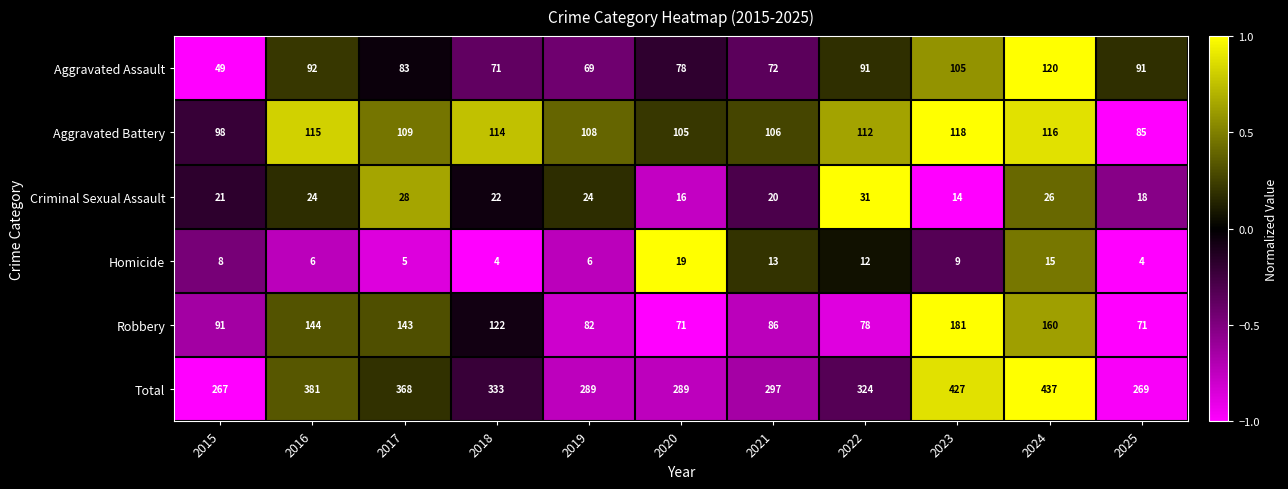

Count the number of data series in this chart.

6